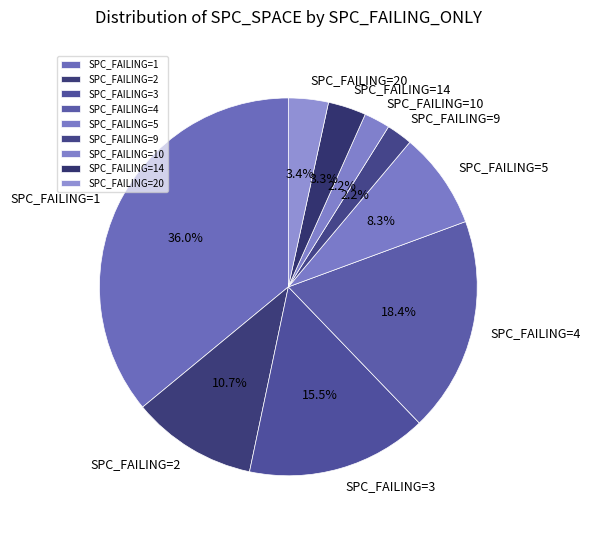

Which slice is the largest?

SPC_FAILING=1